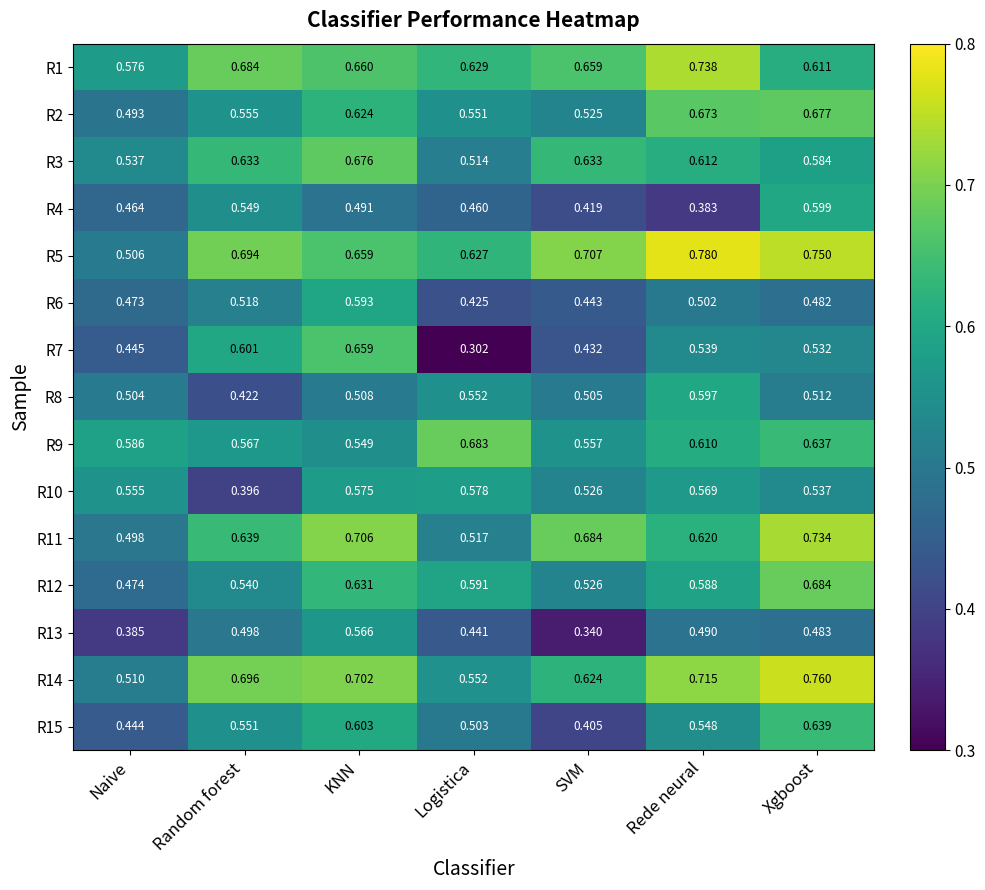

At Naive, list the series in order from largest to smallest.

R9, R1, R10, R3, R14, R5, R8, R11, R2, R12, R6, R4, R7, R15, R13